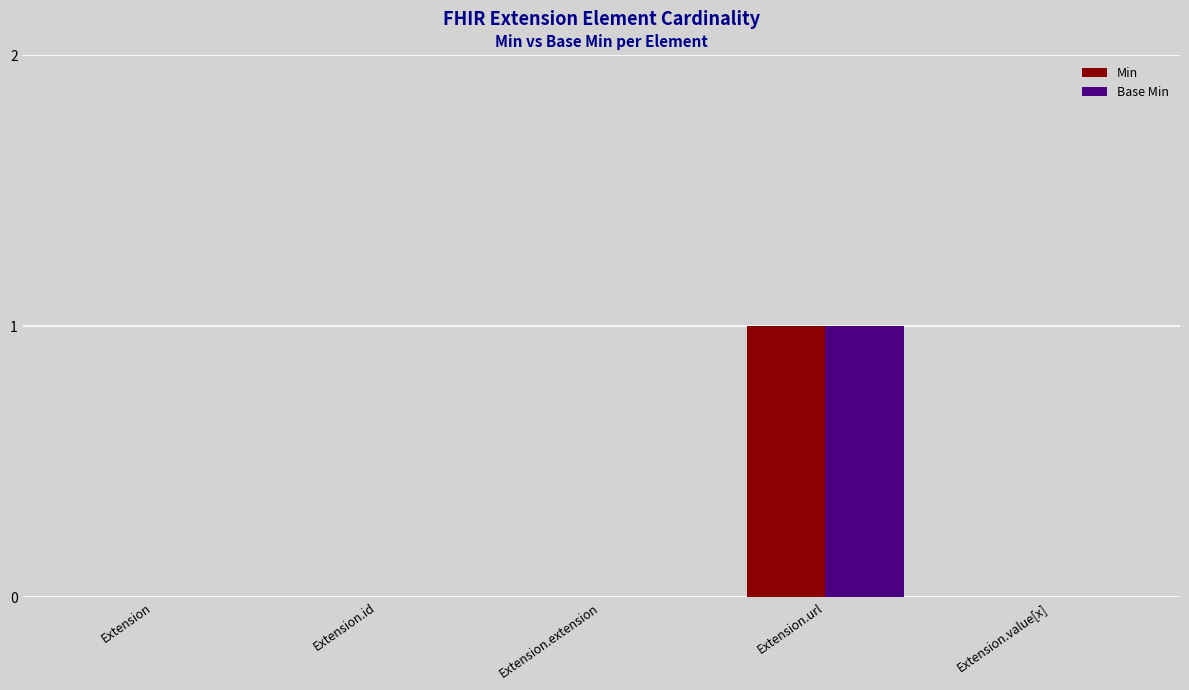

How many Base Min values are between 0 and 1?

5